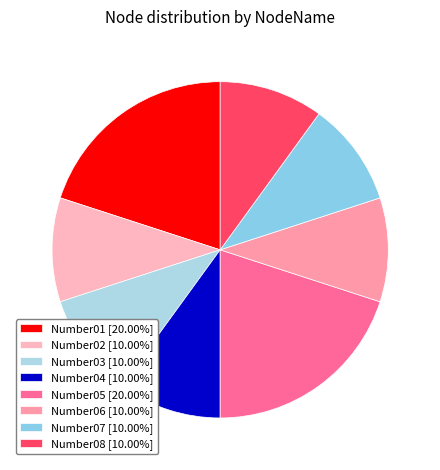

Is it true that Number01 is 32% of the pie?

False